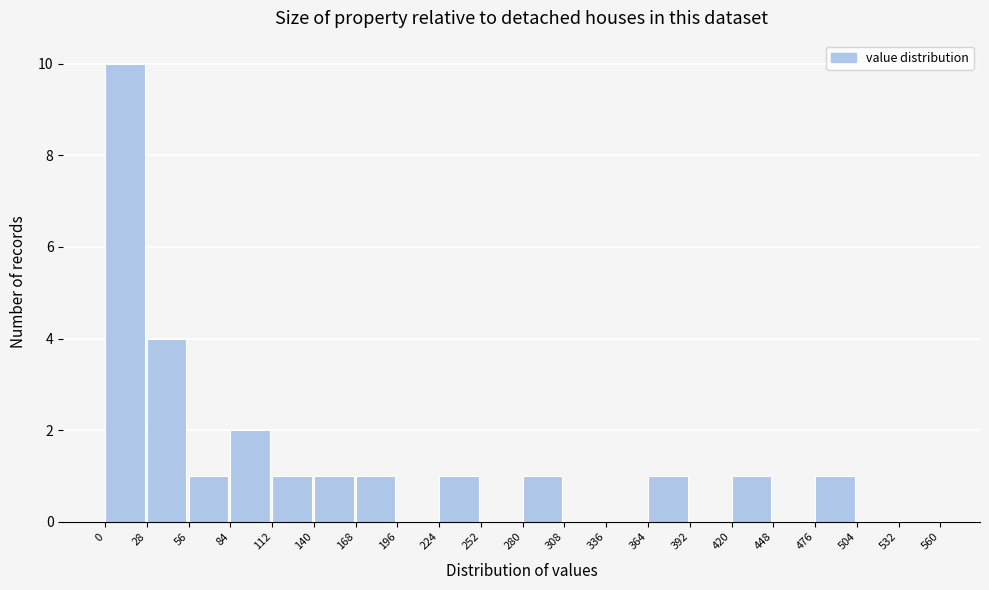

Over which range of the x-axis is the bar tallest?

0 to 28